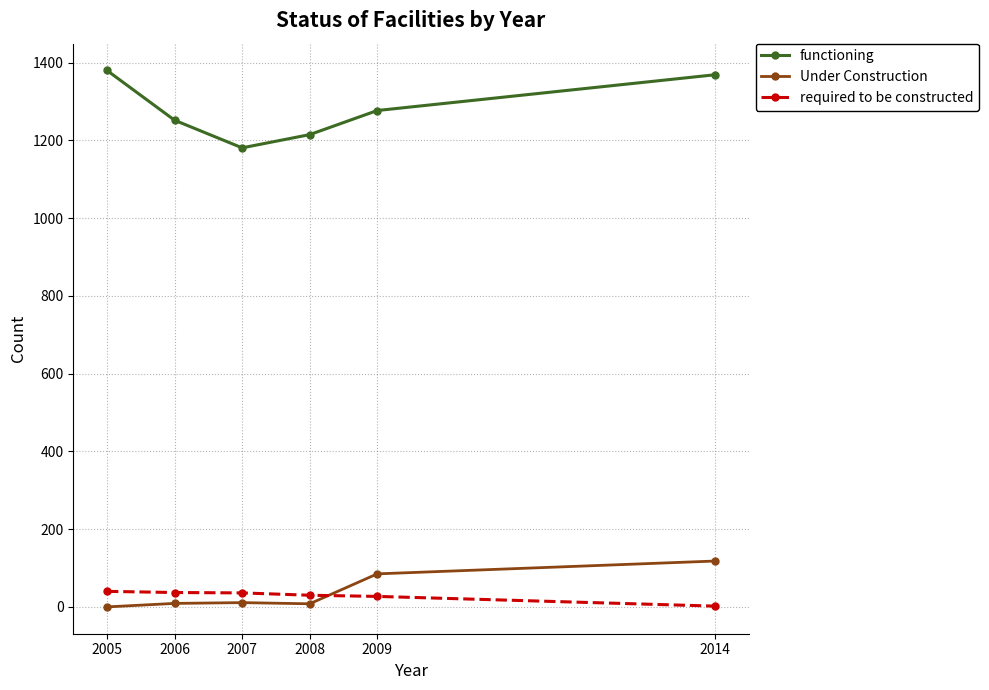

How many lines are shown in the chart?

3